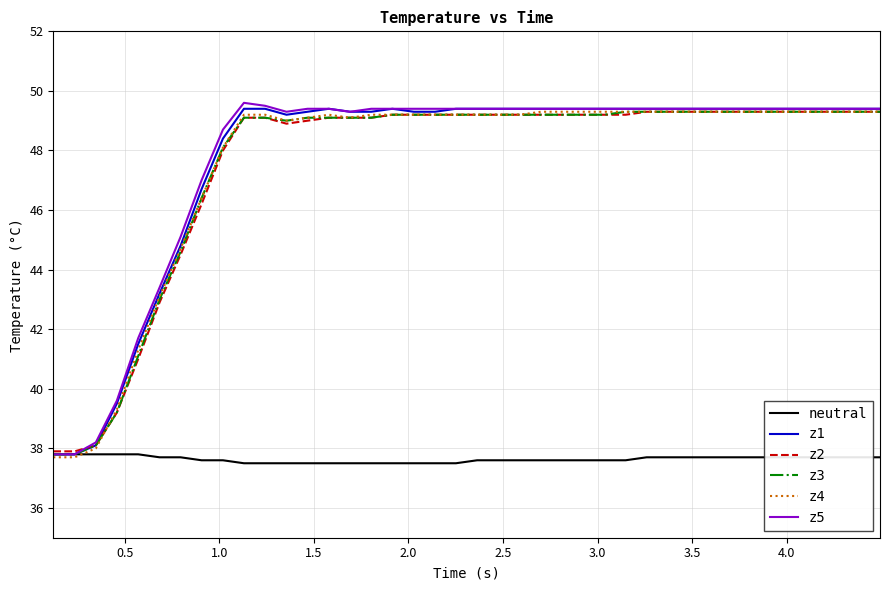

What is the highest value of the neutral series?

37.8